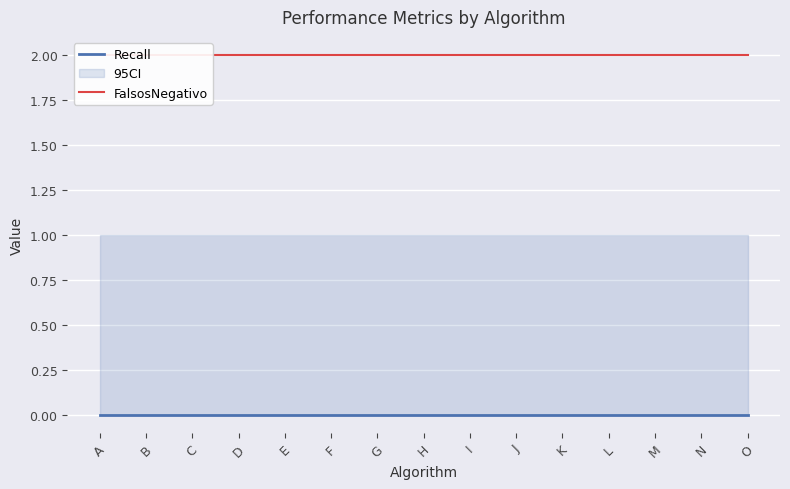

True or false: FalsosNegativo has more than 0 interior local peaks.

False